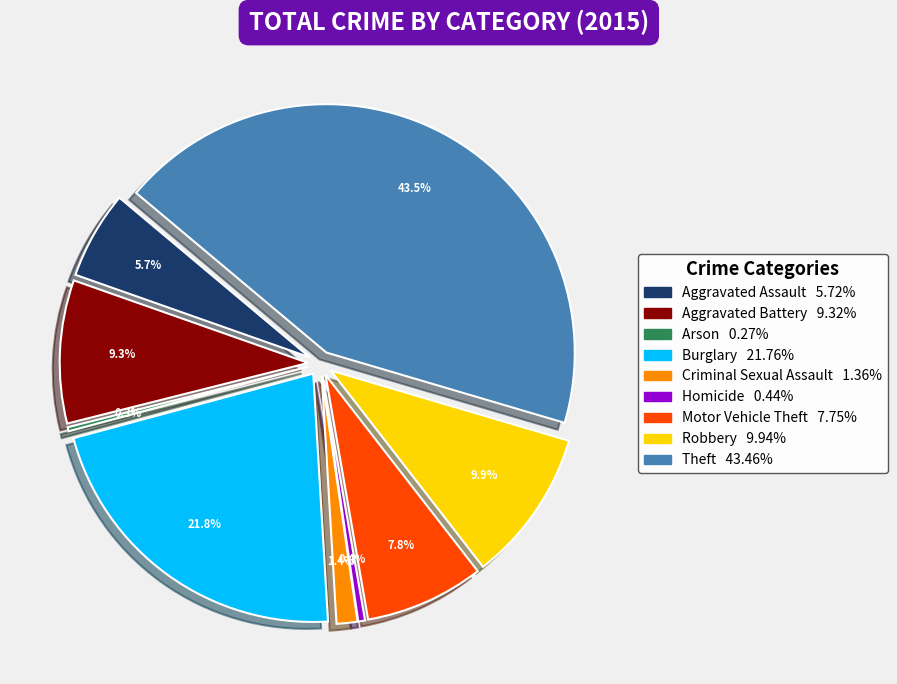

To the nearest percent, what is the average slice percentage?

11%